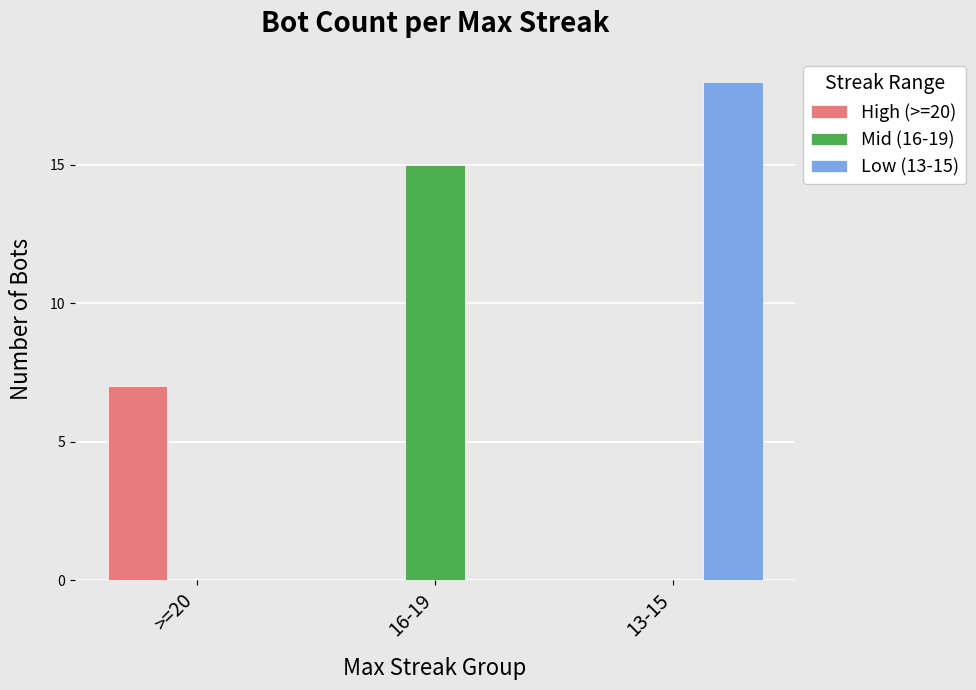

What is the total value across all series at 16-19?

15